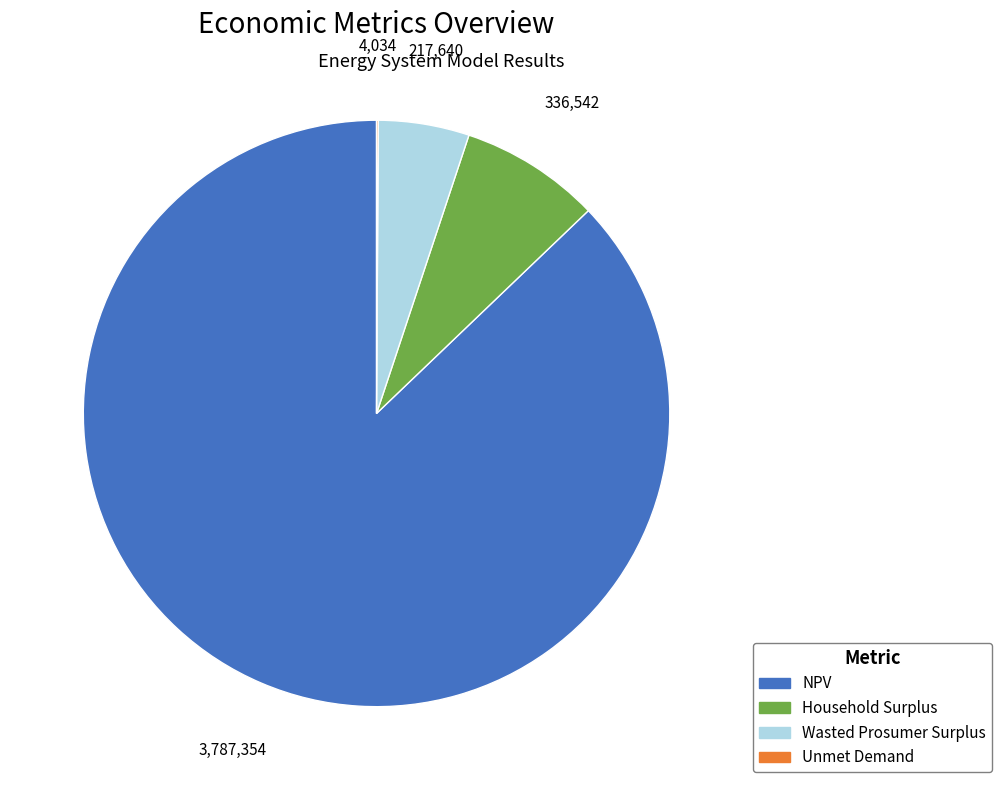

Which category has the biggest portion of the pie?

NPV